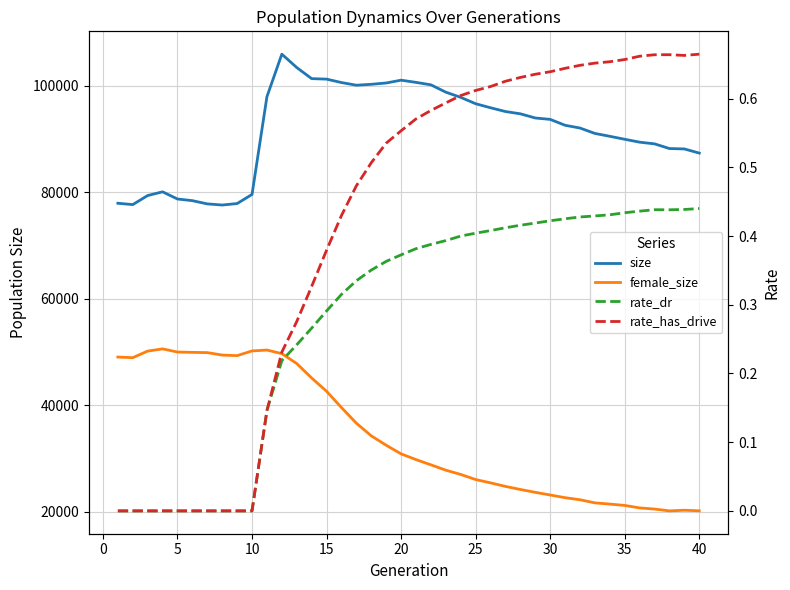

How many lines are shown in the chart?

4